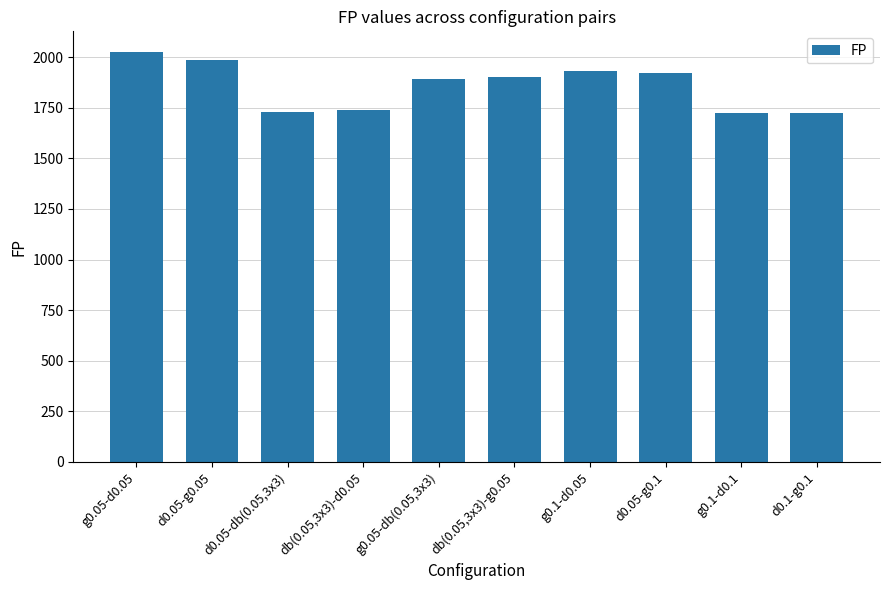

What is the difference between the maximum and minimum values?

302